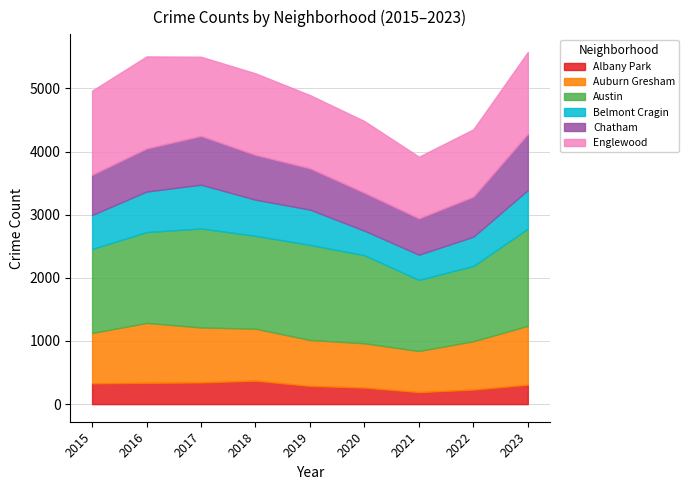

True or false: Auburn Gresham and Albany Park cross at least once.

False